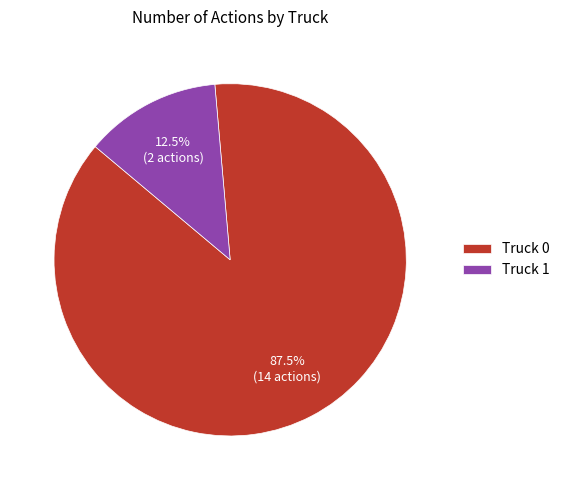

Which slice represents more than half of the pie?

Truck 0